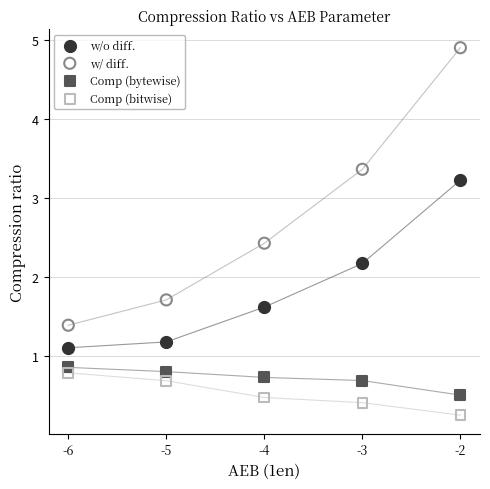

In the w/ diff. series, what Y value is closest to 3?

3.4